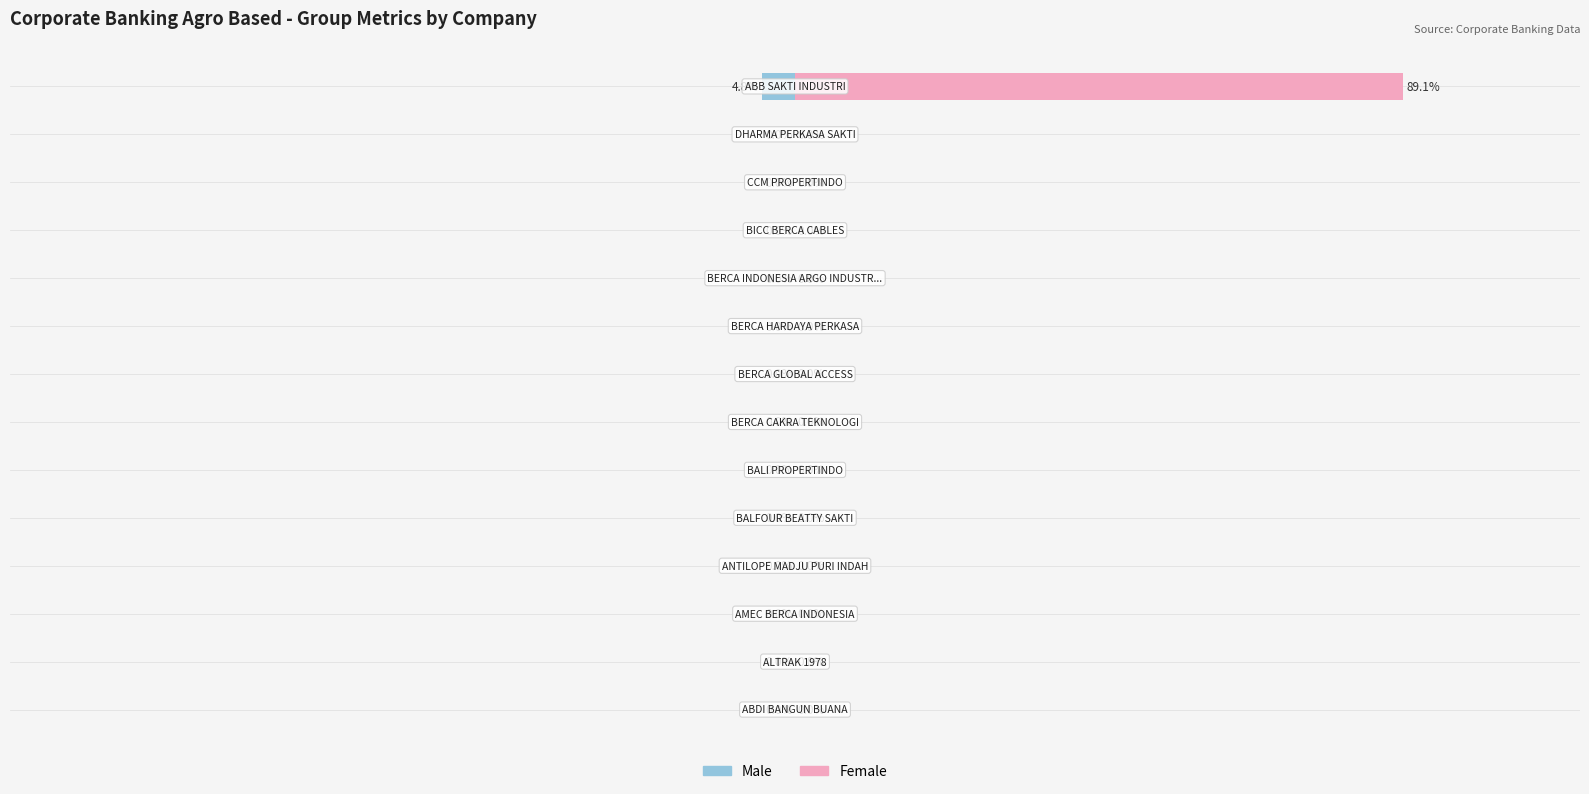

How many negative values does the Male series have?

1